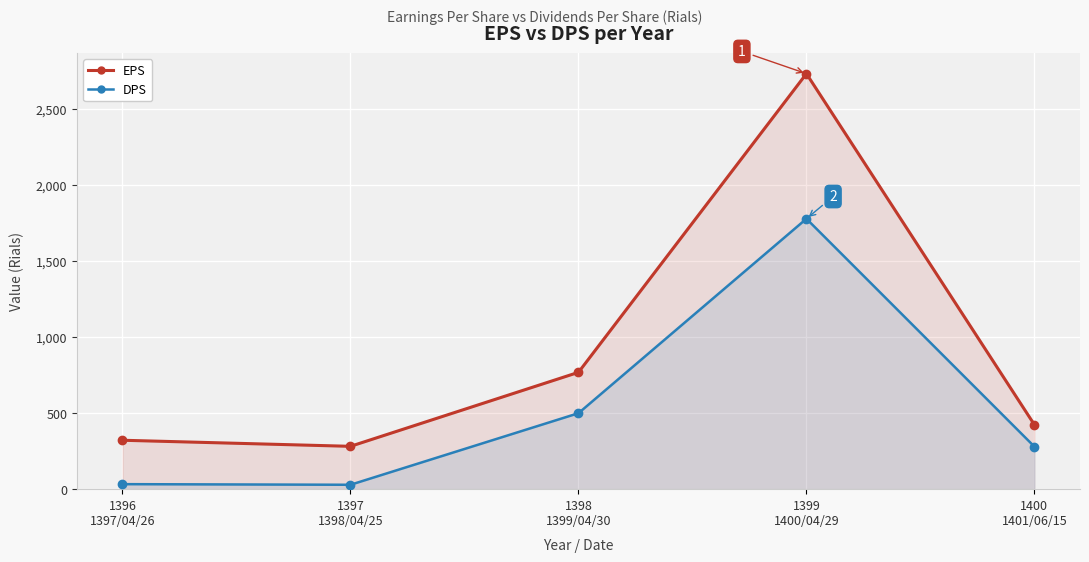

Which series has the largest range (max minus min)?

EPS